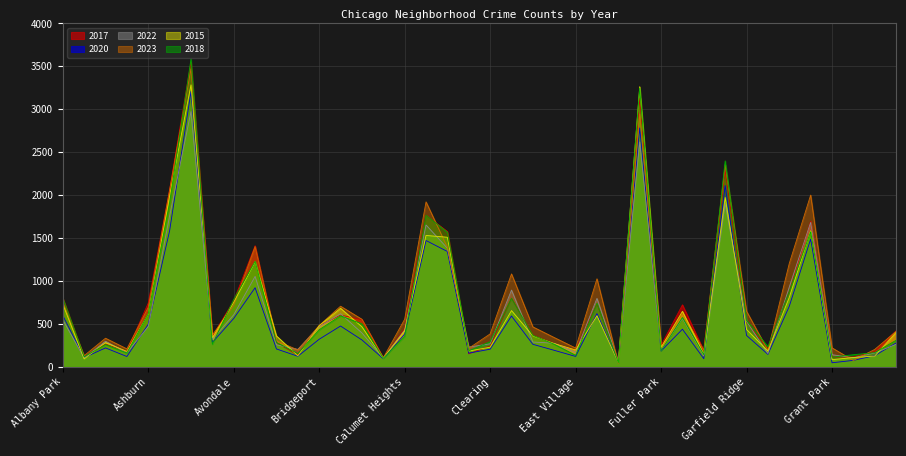

Rank the series at Gage Park from lowest to highest value.

2020, 2022, 2018, 2023, 2015, 2017